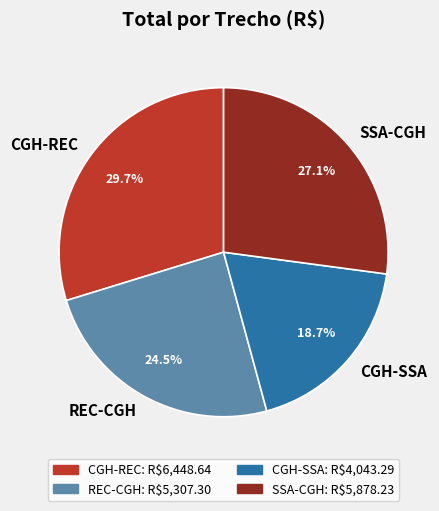

What percentage is NOT represented by SSA-CGH?

72.9%